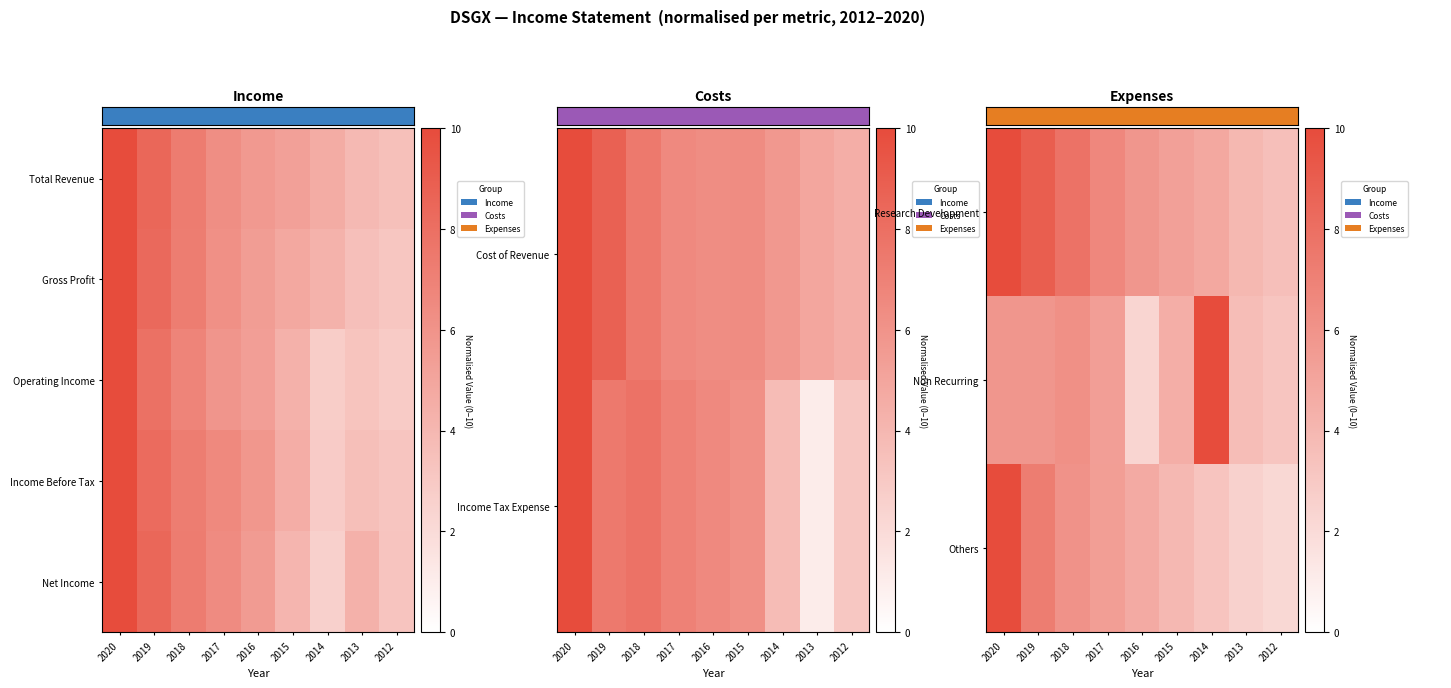

How many data points does each series have?

9